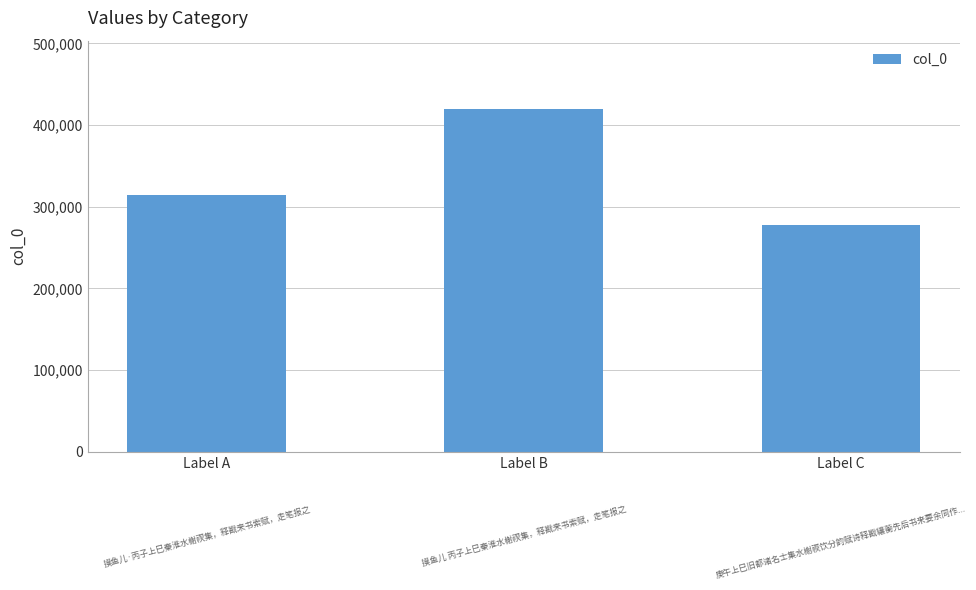

Rank the categories by value from highest to lowest.

Label B, Label A, Label C